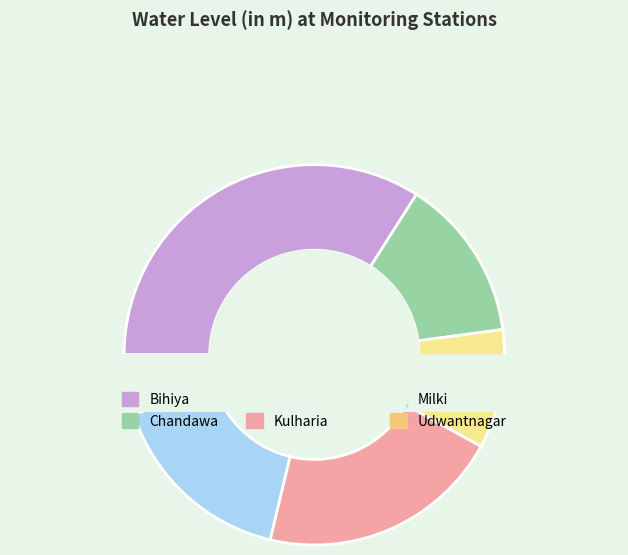

To the nearest percent, what is the average slice percentage?

17%